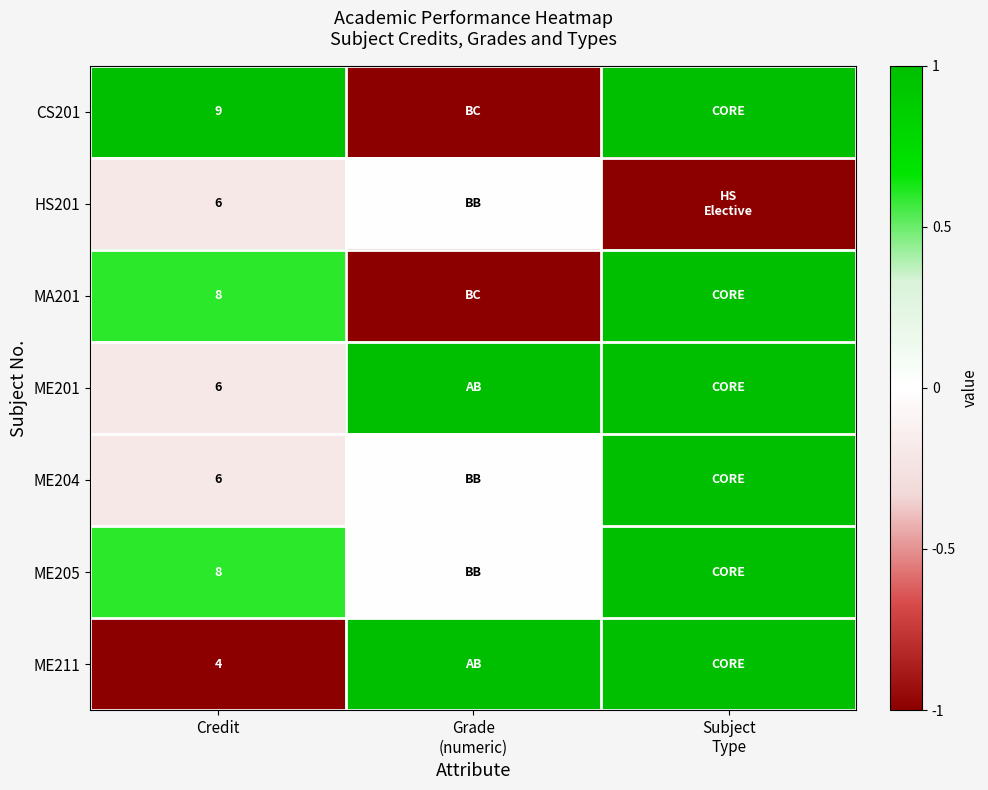

True or false: ME201 has a value of 6 at Credit.

True